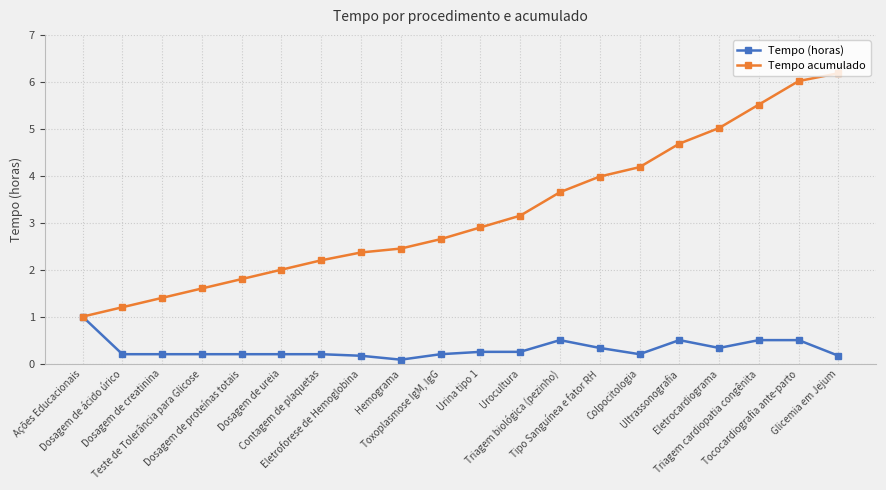

Which series has the widest spread of values?

Tempo acumulado